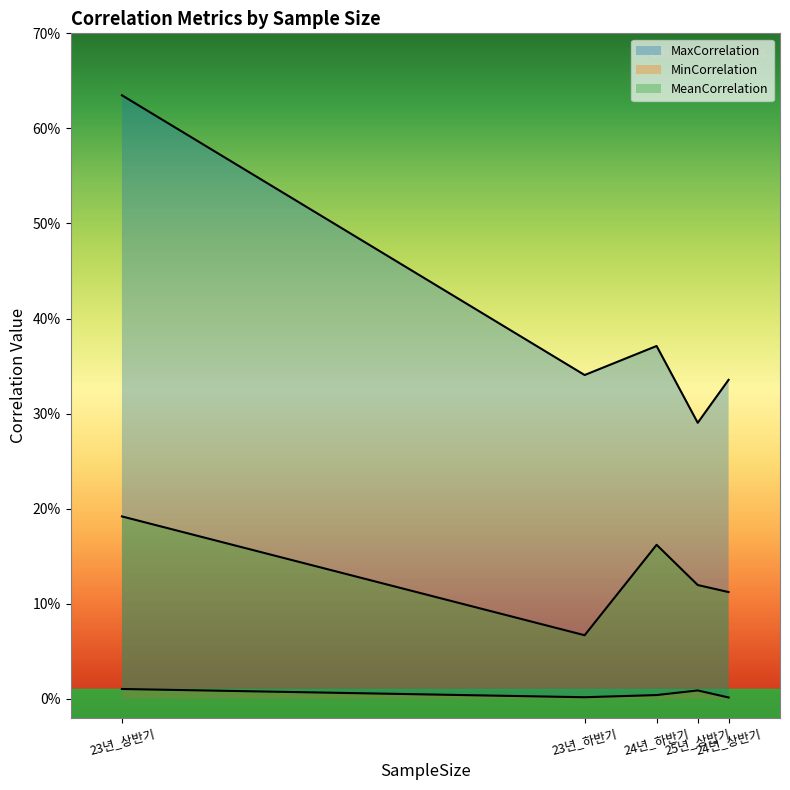

Between 24년_상반기 and 24년_하반기, which series saw the biggest shift?

MeanCorrelation